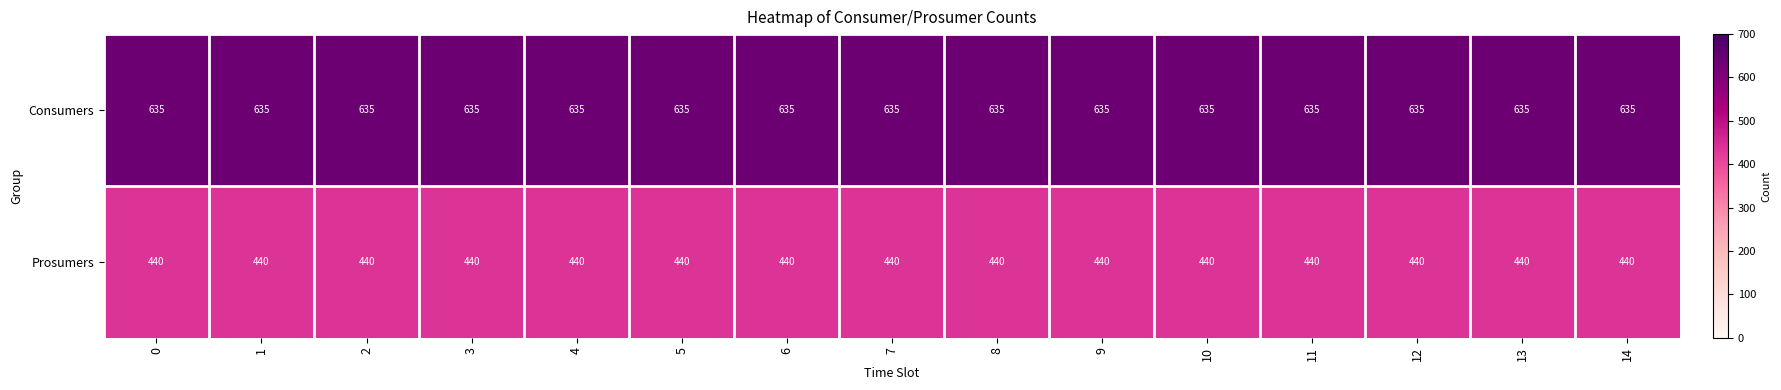

What is the difference between the highest and lowest values at 4?

195